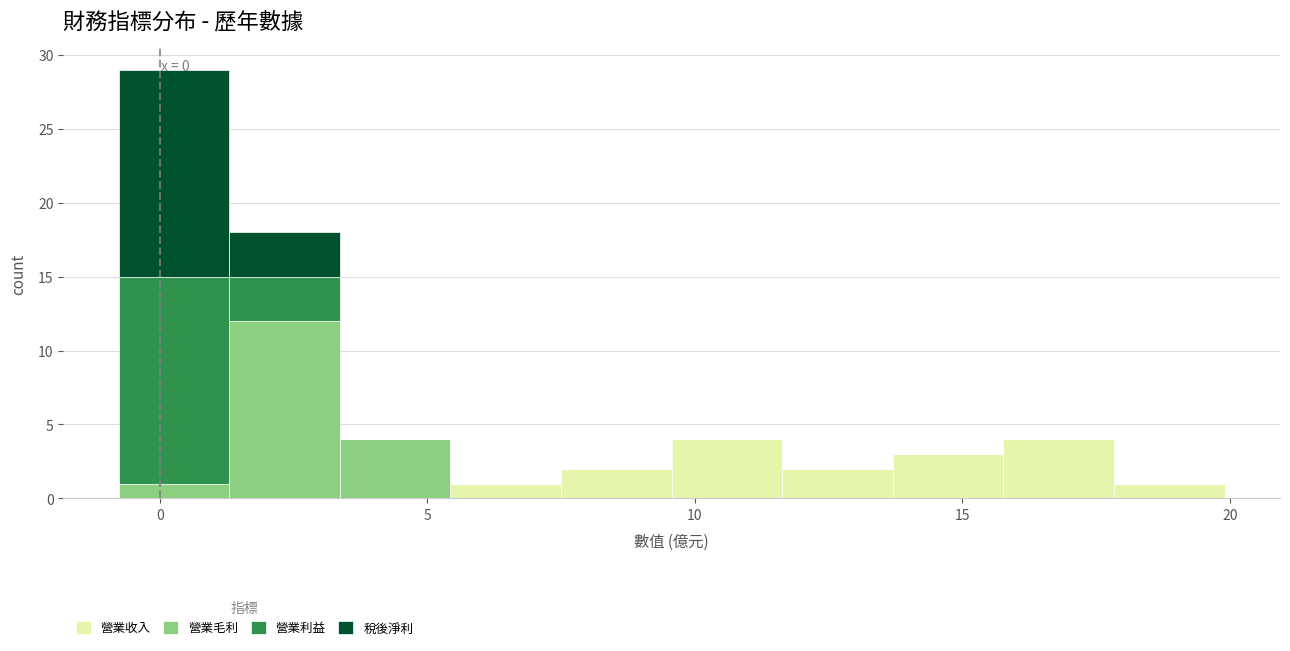

Which range on the x-axis has the tallest stacked bar (by total height)?

-1.0 to 1.5